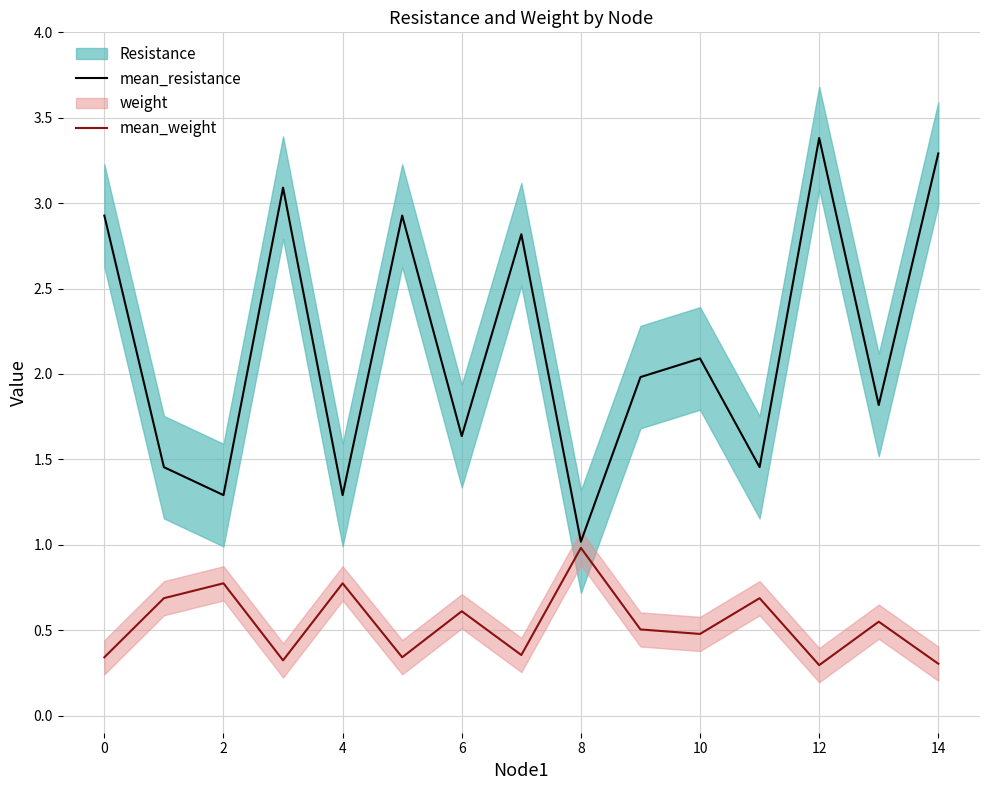

Which category has the highest value in the mean_resistance series?

12